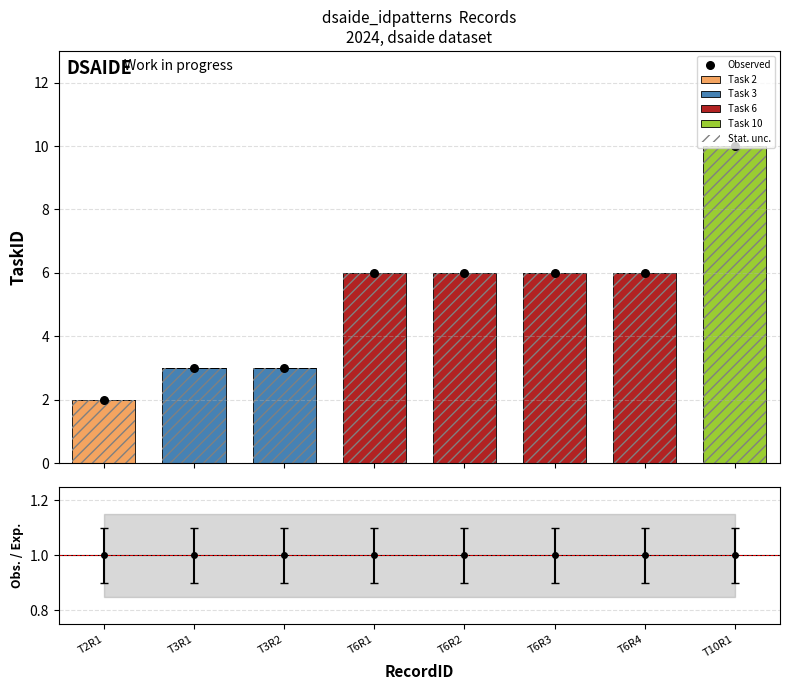

At which category is the sum across all series the highest?

T10R1